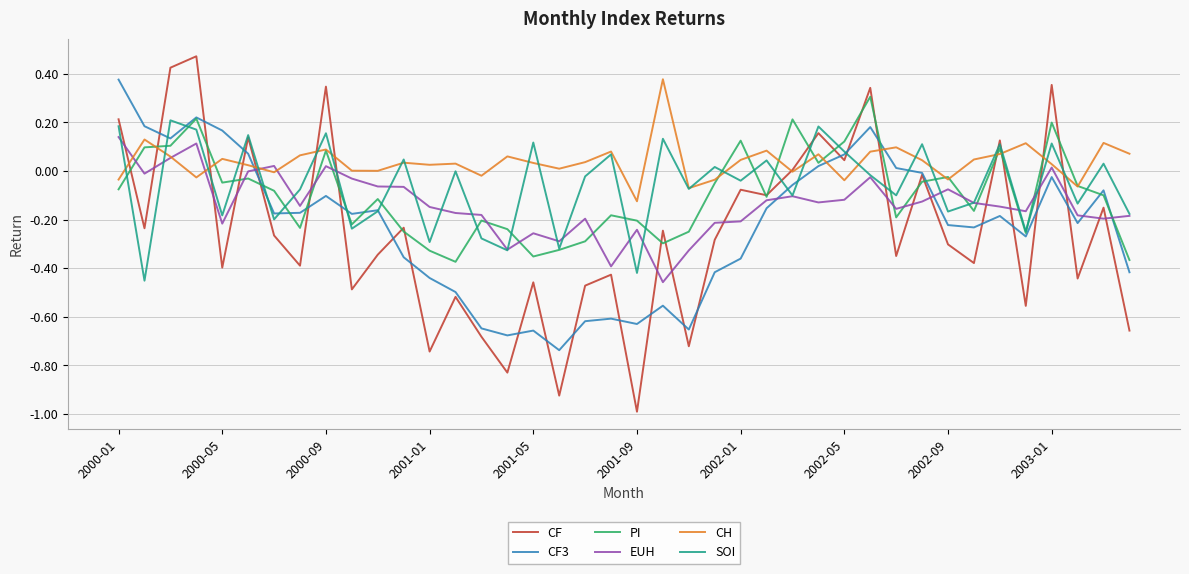

How many values in PI are below zero?

29